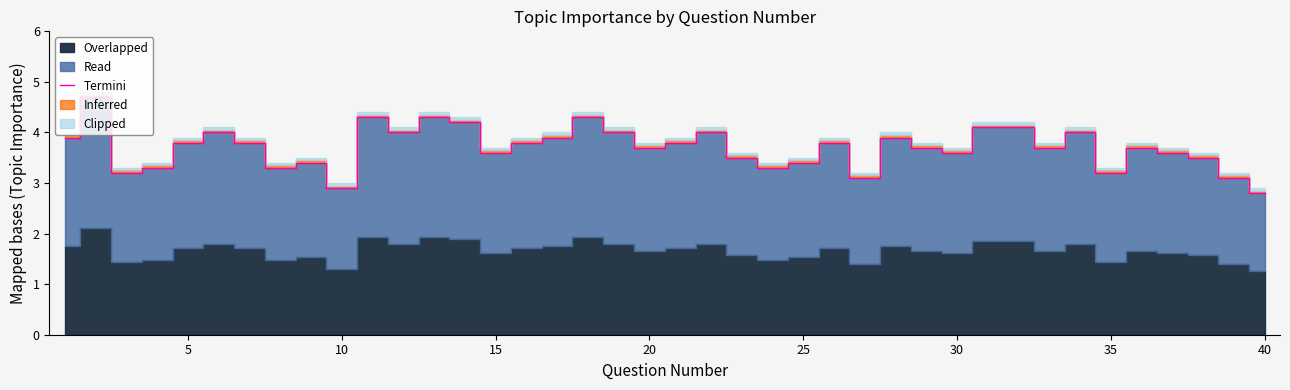

What is the sum of all values?

148.3